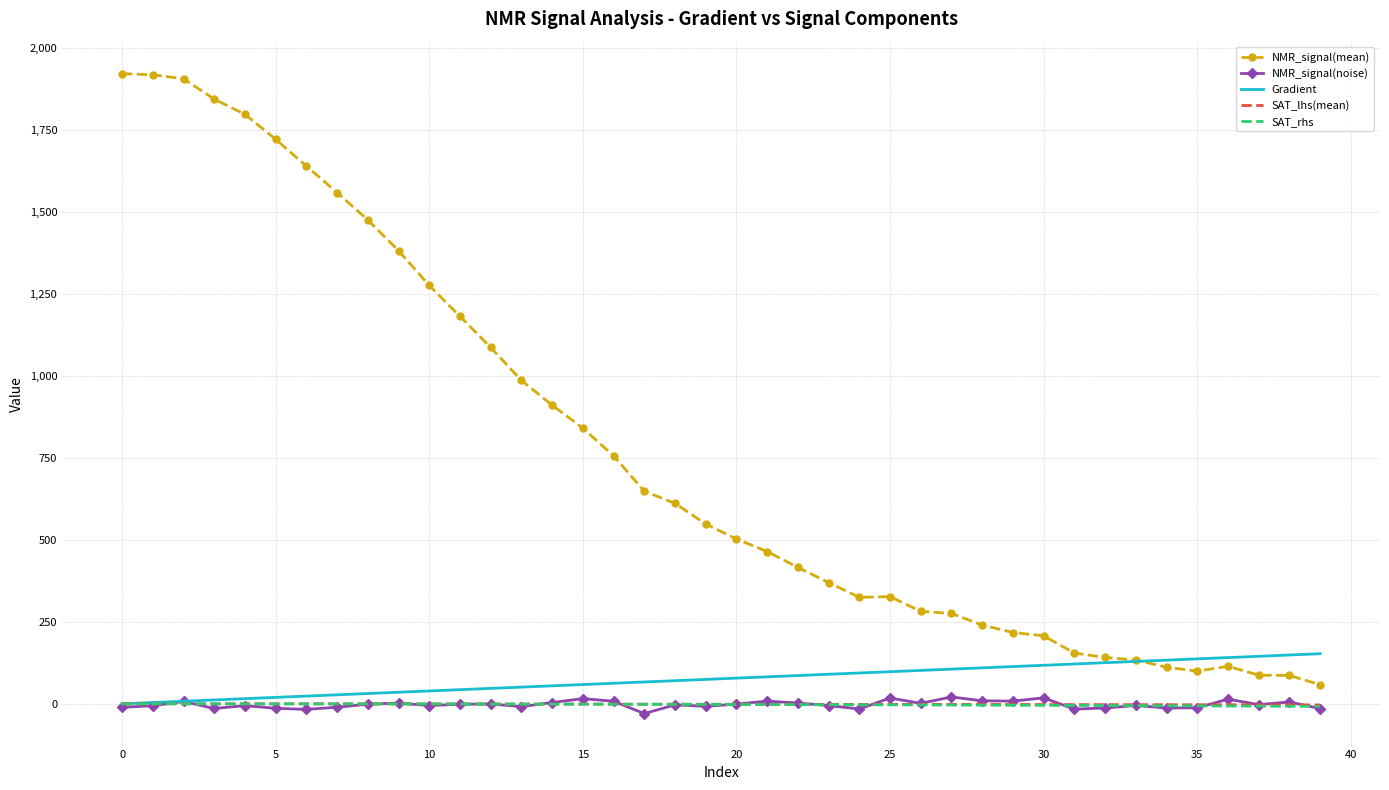

What is the sum of all SAT_rhs values?

-105.8